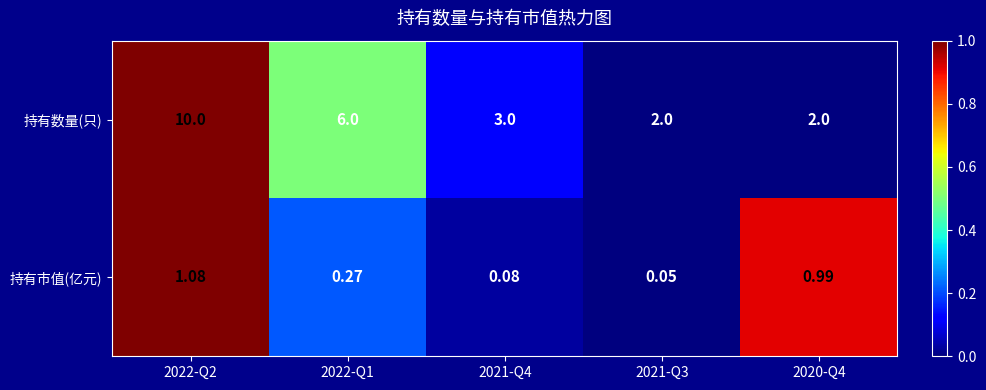

Which series has the largest total across all categories?

持有数量(只)